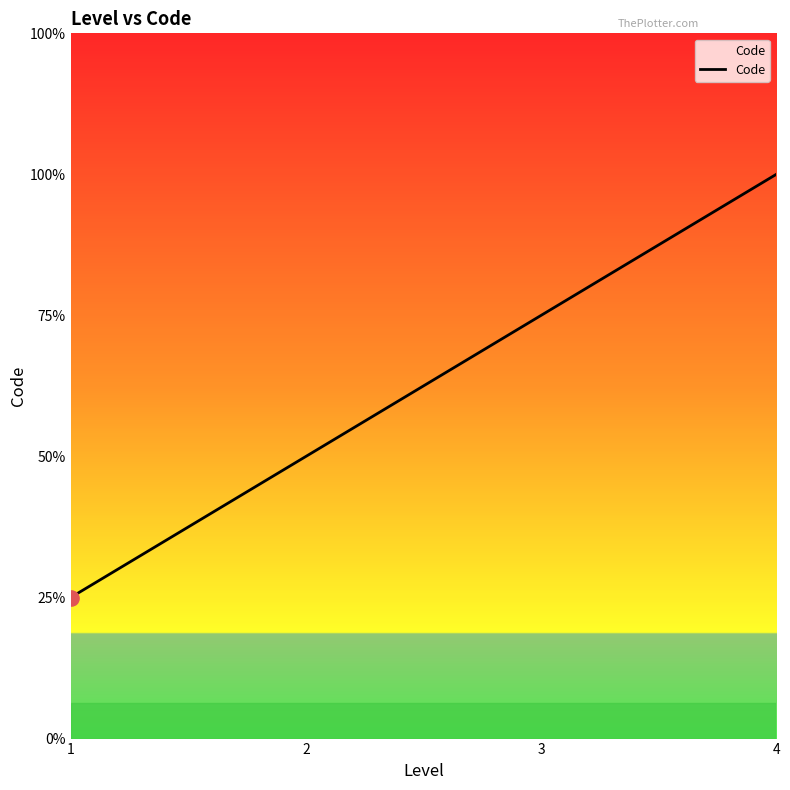

Is this an area chart (filled region under the line)?

Yes